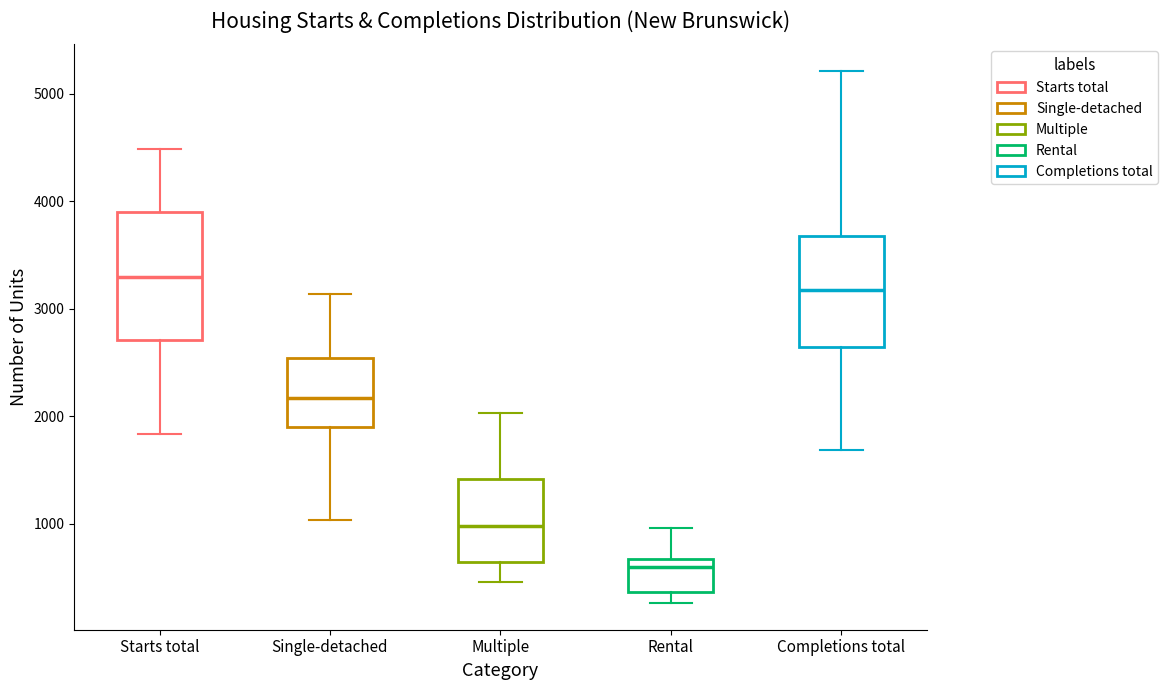

Reading left to right, transcribe this box plot: for each box, give where its median line is, the range the box spans, and where its two whiskers end, as read against the y-axis. The values are not printed on the chart, so give them approximately, as read against the axis.

Starts total: median 3300, box 2700 to 3900, whiskers 1800 to 4500
Single-detached: median 2200, box 1900 to 2500, whiskers 1000 to 3100
Multiple: median 1000, box 600 to 1400, whiskers 500 to 2000
Rental: median 600, box 400 to 700, whiskers 300 to 1000
Completions total: median 3200, box 2600 to 3700, whiskers 1700 to 5200